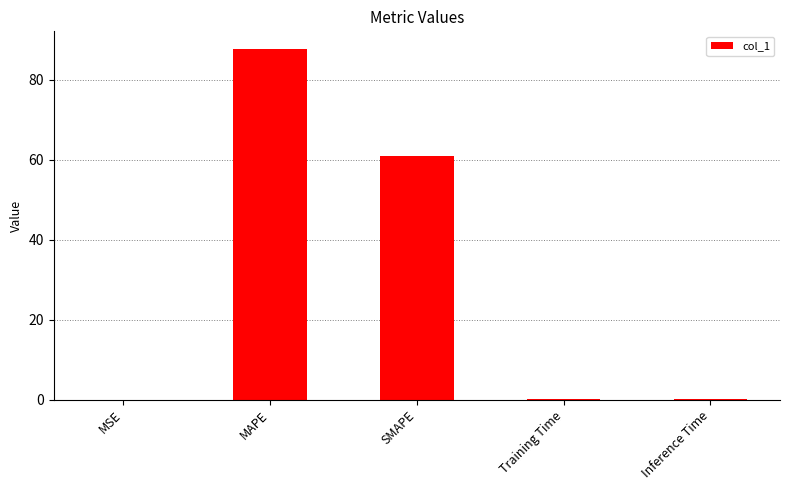

What is the sum of all values?

148.8